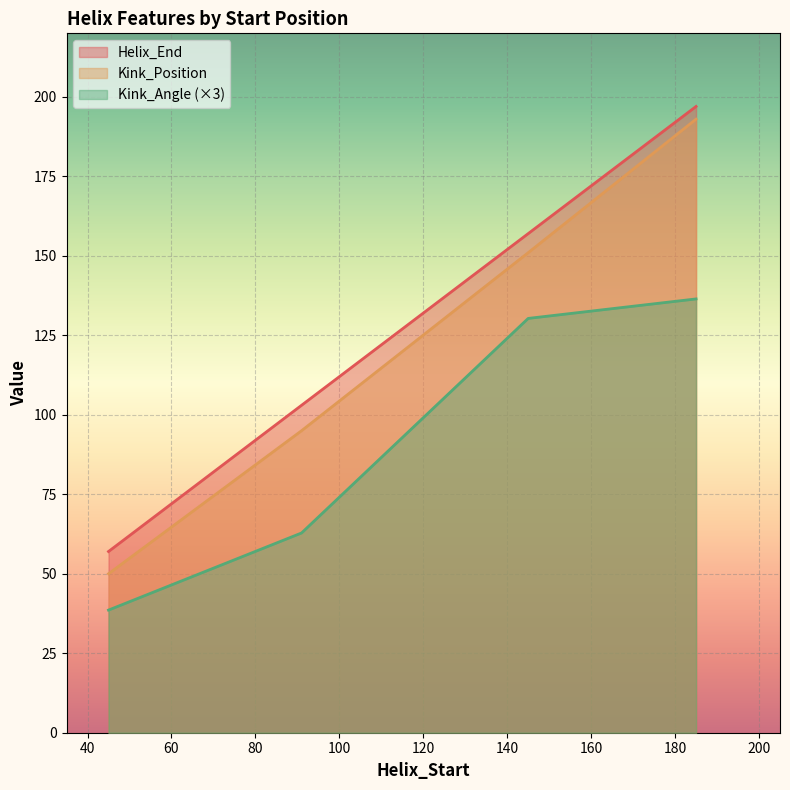

Read the Helix_End value at 45.

57.0